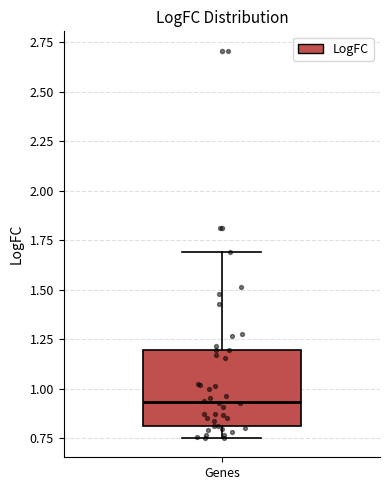

Where does the median line of the box for Genes sit on the y-axis? The values are not printed on the chart, so give them approximately, as read against the axis.

0.95